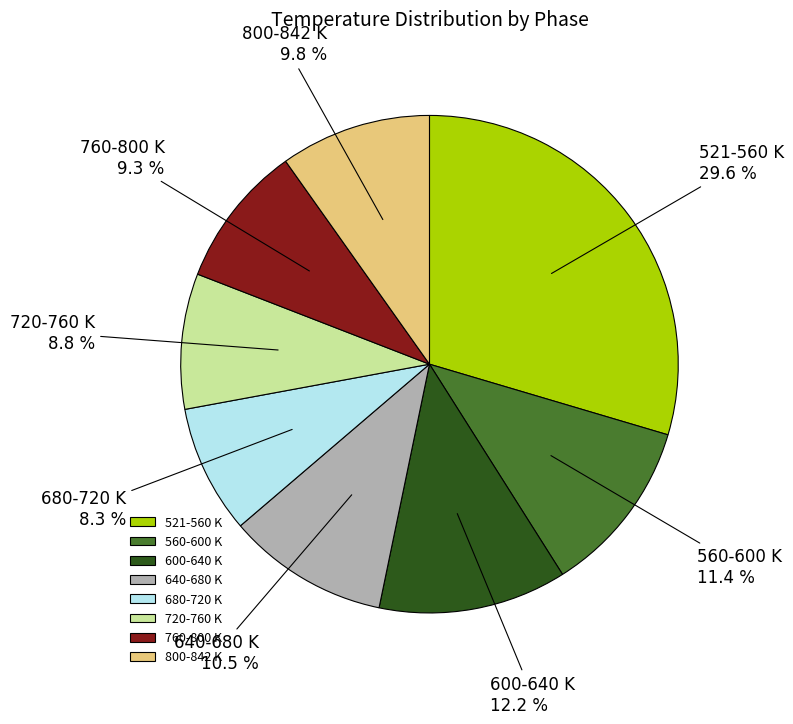

To the nearest percent, what is the average slice percentage?

12%